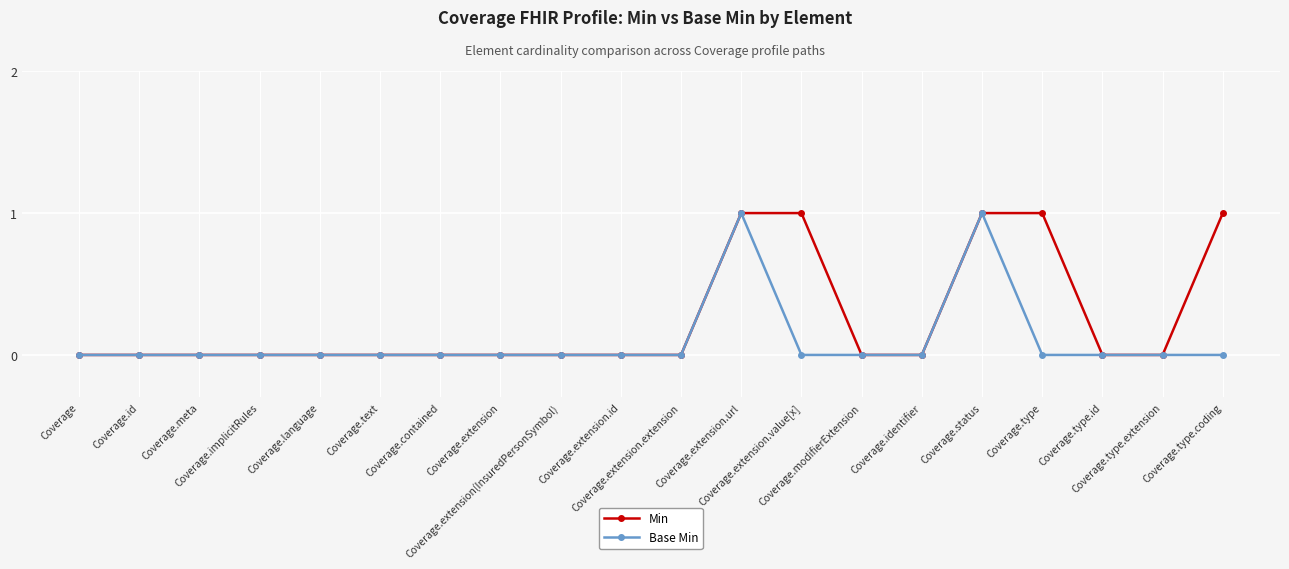

The value of Base Min at Coverage.status is 1. True or false?

True